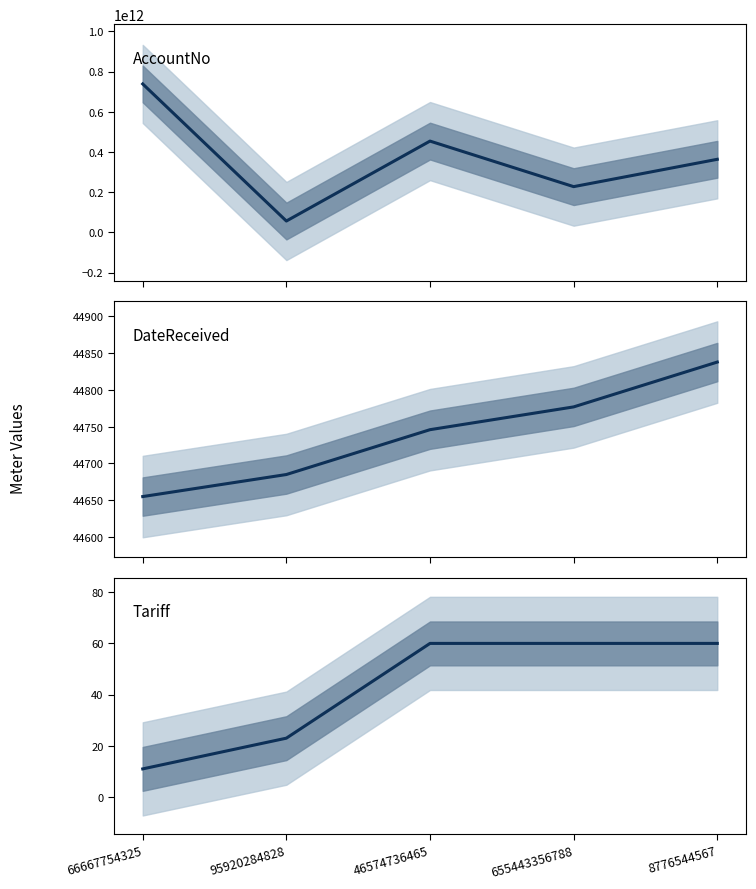

Where does the AccountNo series first go above 363728362828?

66667754325